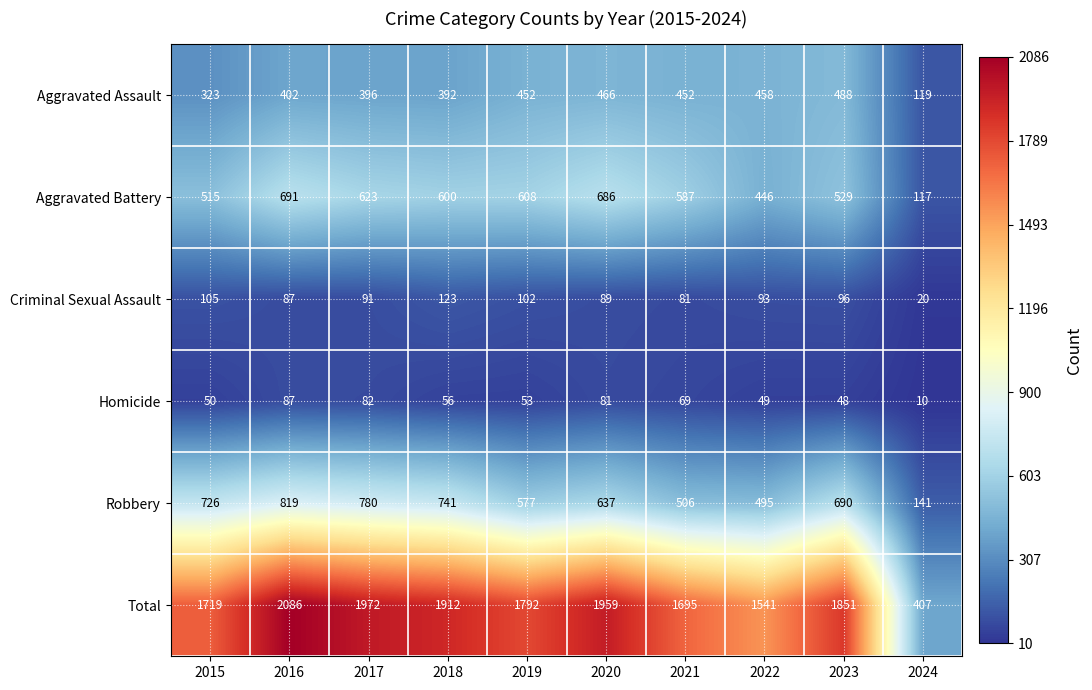

What is the spread (max minus min) of values at 2019?

1739